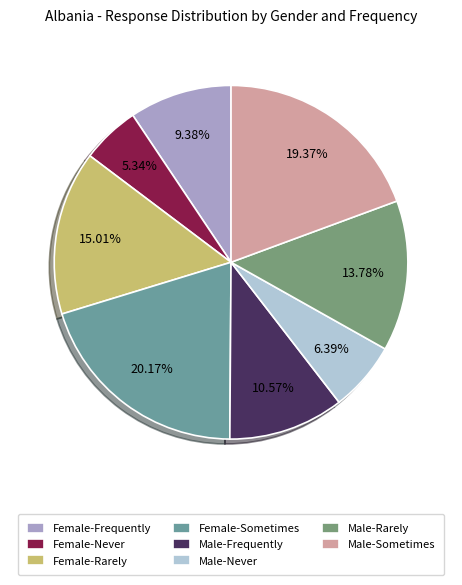

Is it true that Female-Rarely is 15% of the pie?

True